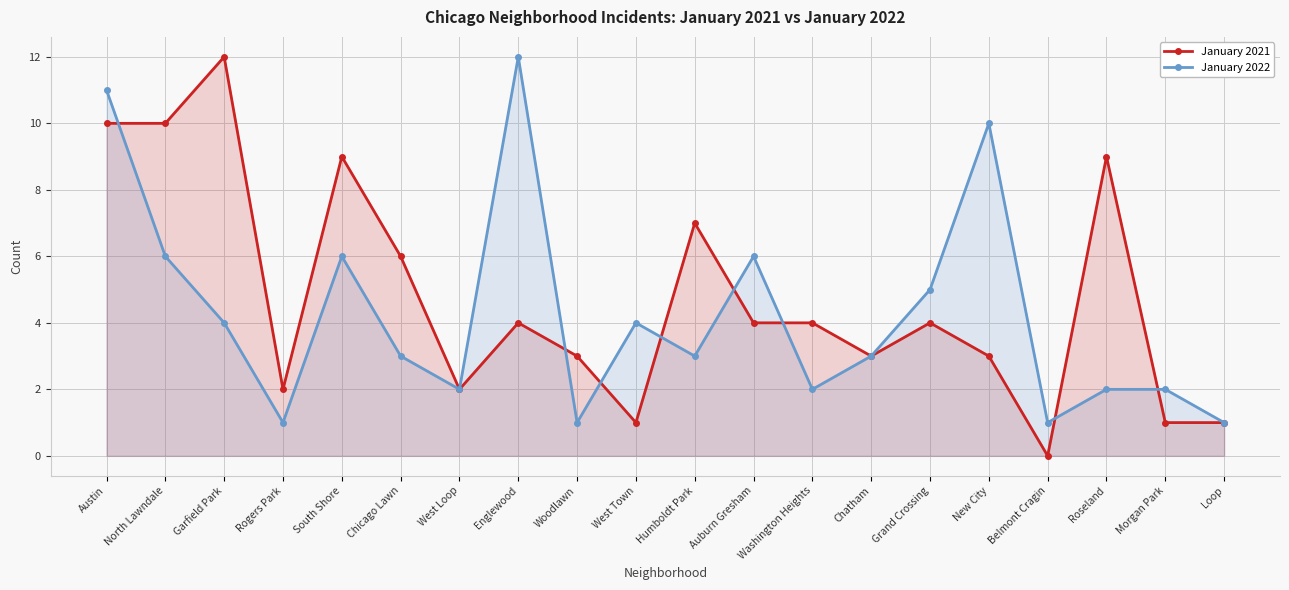

Which label corresponds to the largest value in the chart?

Garfield Park